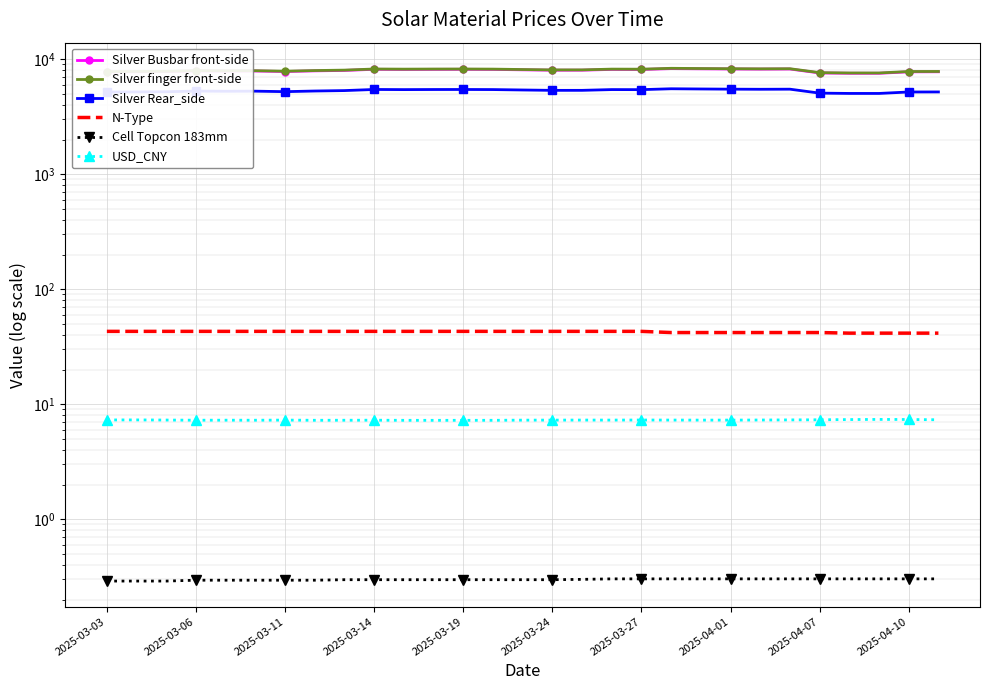

True or false: Cell Topcon 183mm and Silver finger front-side cross at least once.

False